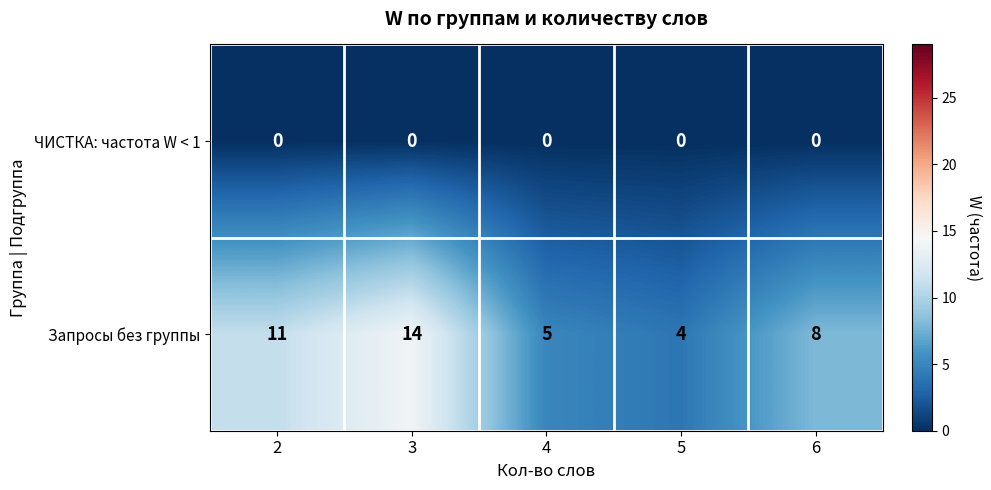

What is the sum of the Запросы без группы values at 6 and 4?

13